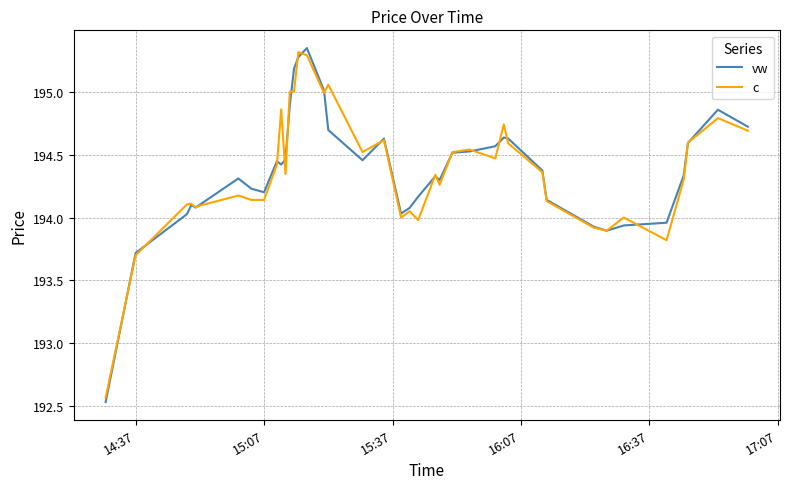

What is the lowest value of the c series?

192.6